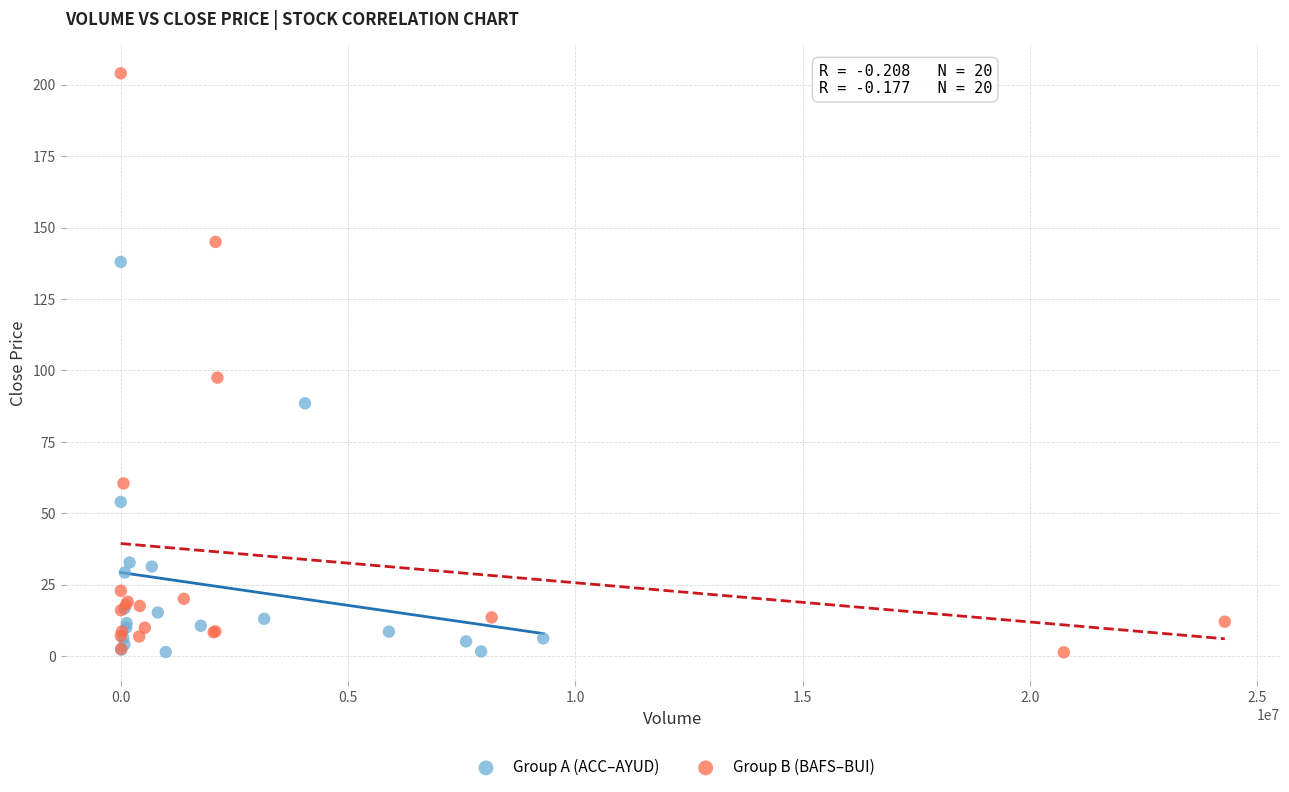

Which series has the widest spread of Y values?

Group B (BAFS–BUI)